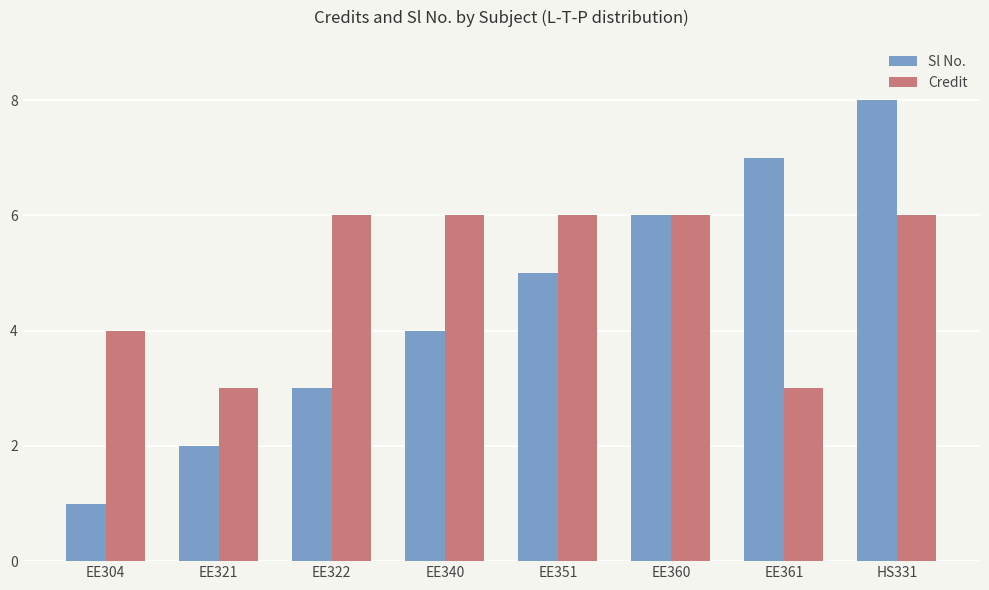

Which series has the largest total across all categories?

Credit